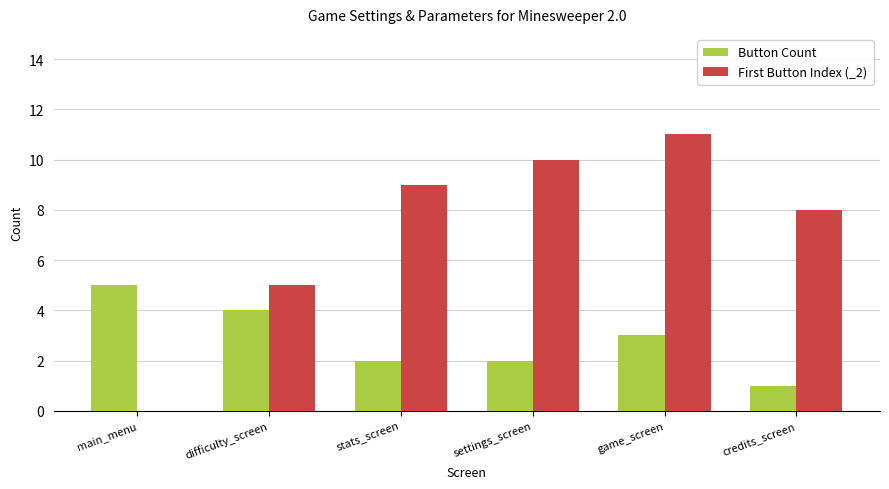

What value does the First Button Index (_2) series have at difficulty_screen?

5